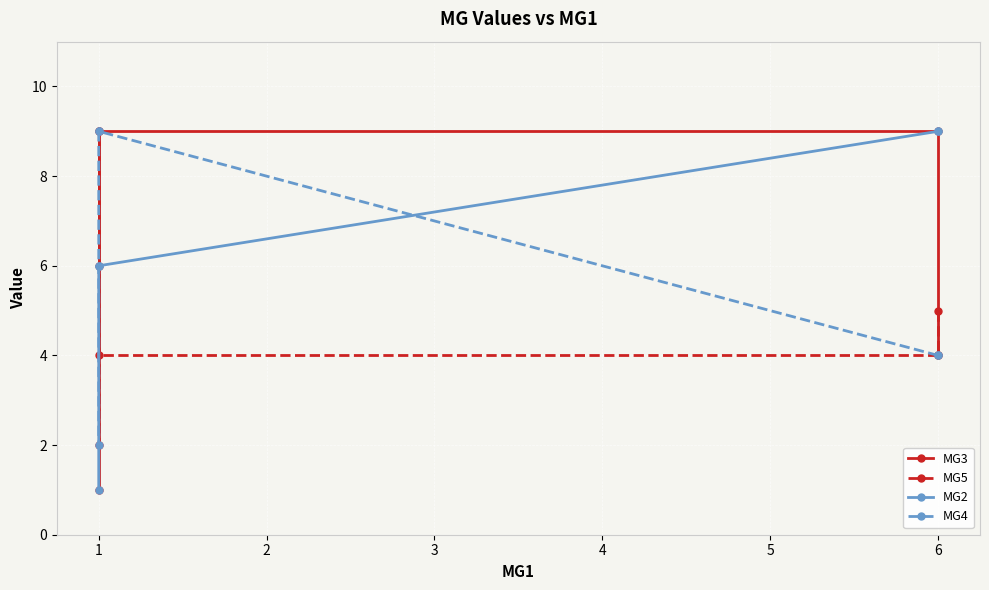

What is the difference between the highest and lowest values at 6?

5